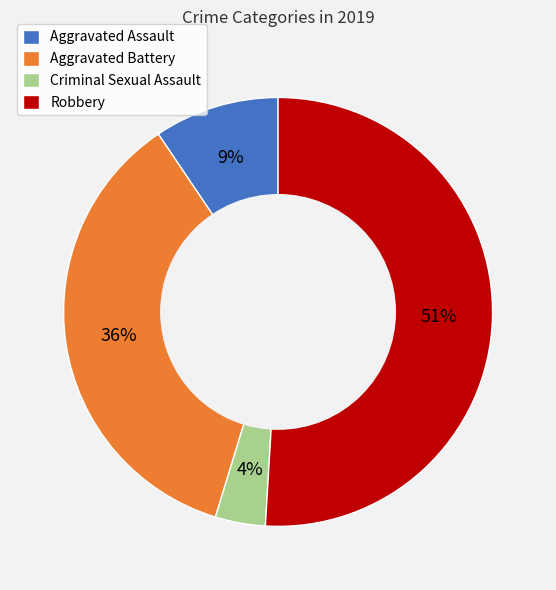

To the nearest percent, what is the difference between the largest and smallest slice percentages?

47%